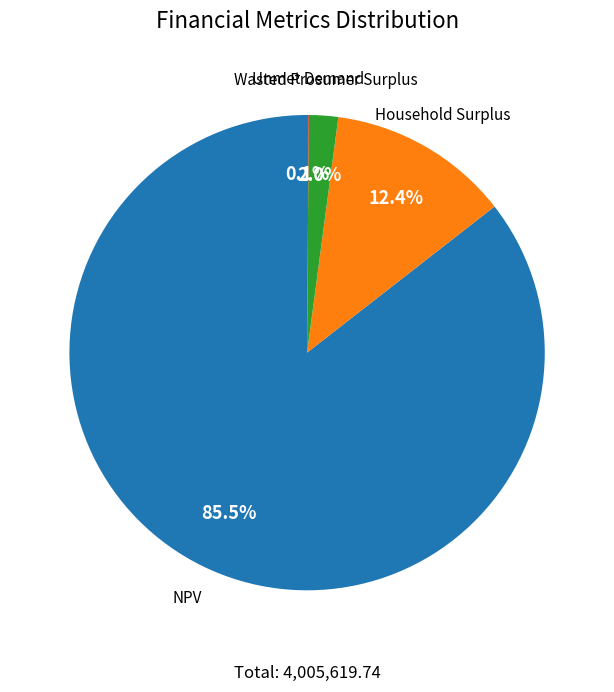

Is there any slice that represents more than half of the pie?

Yes